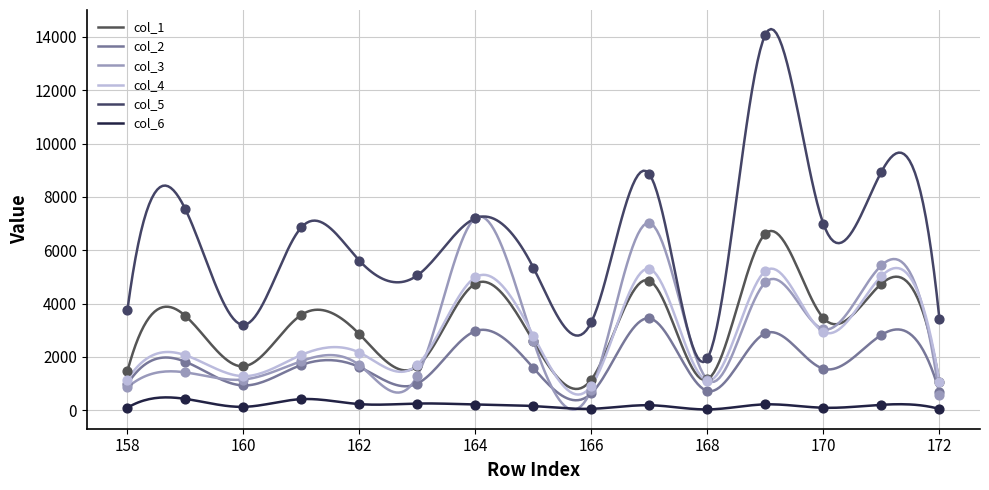

Which series contains the highest Y value?

col_5